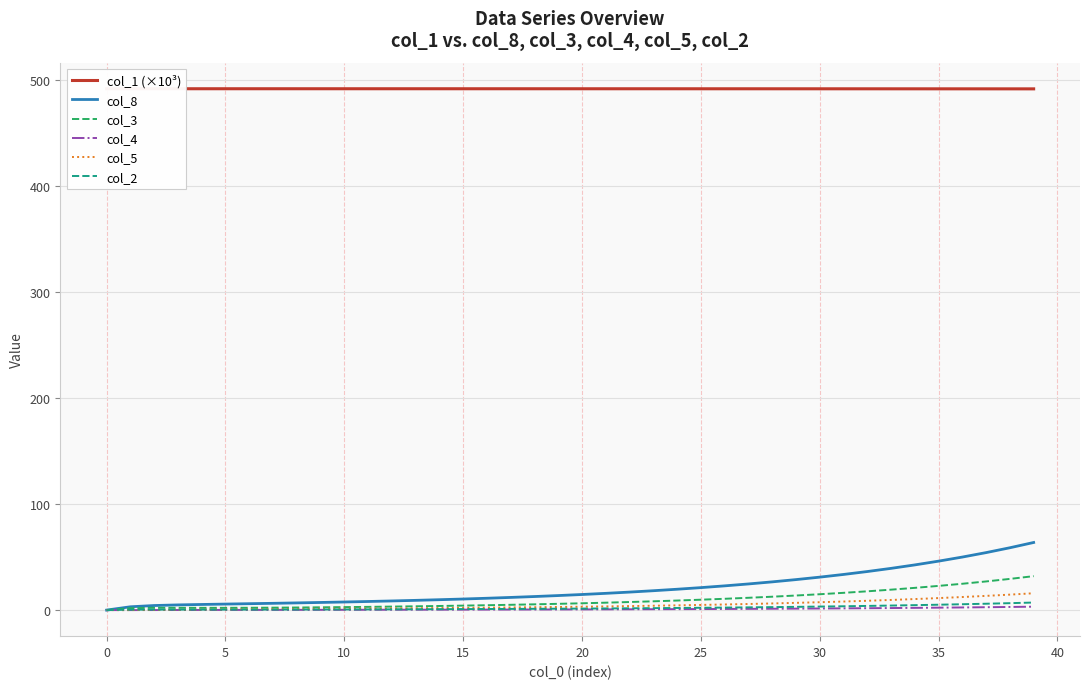

The col_2 series shows 6.2 at 33. True or false?

False